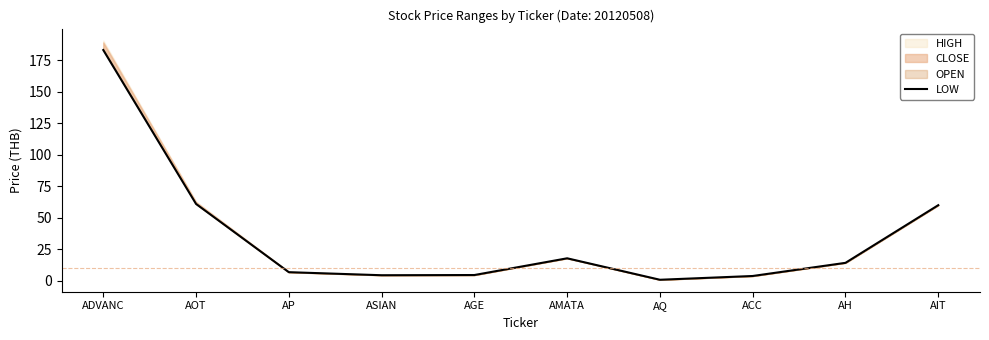

Where is the first local minimum?

ASIAN